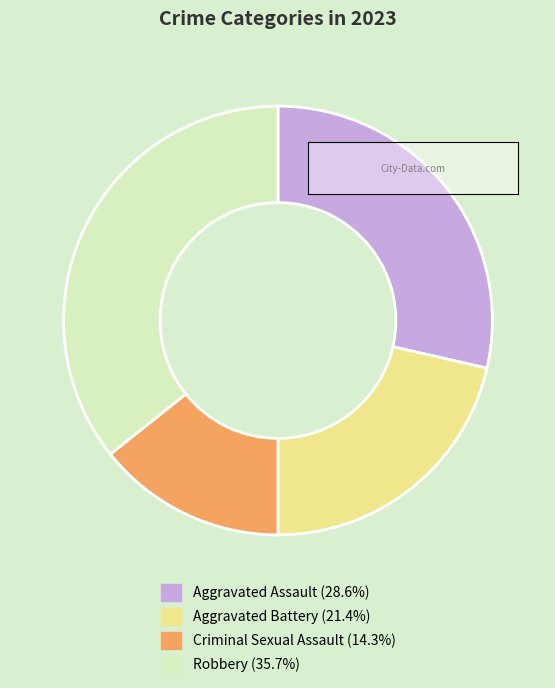

Is Robbery the majority of the pie?

No